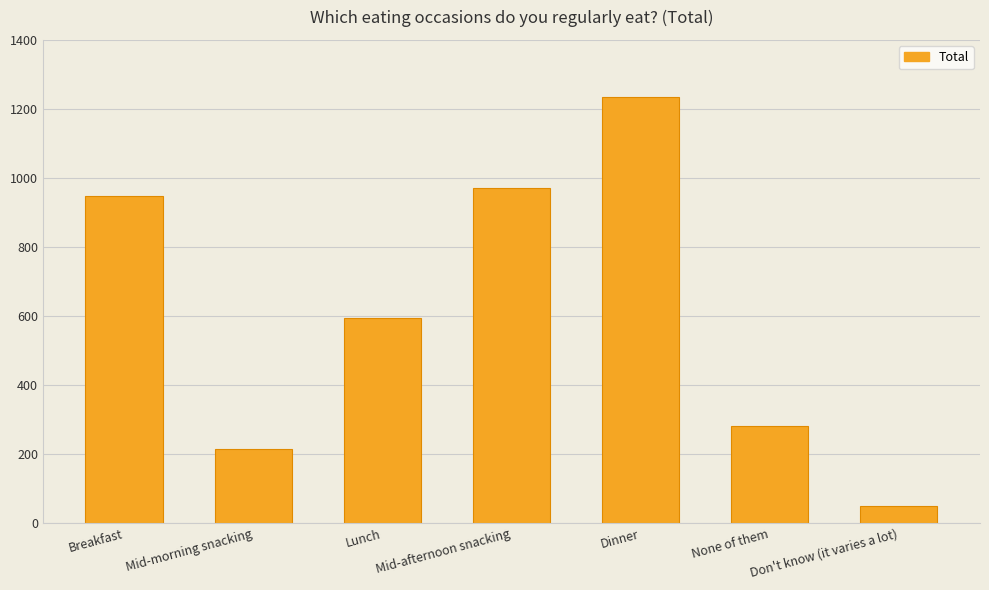

How many bars are there in total?

7